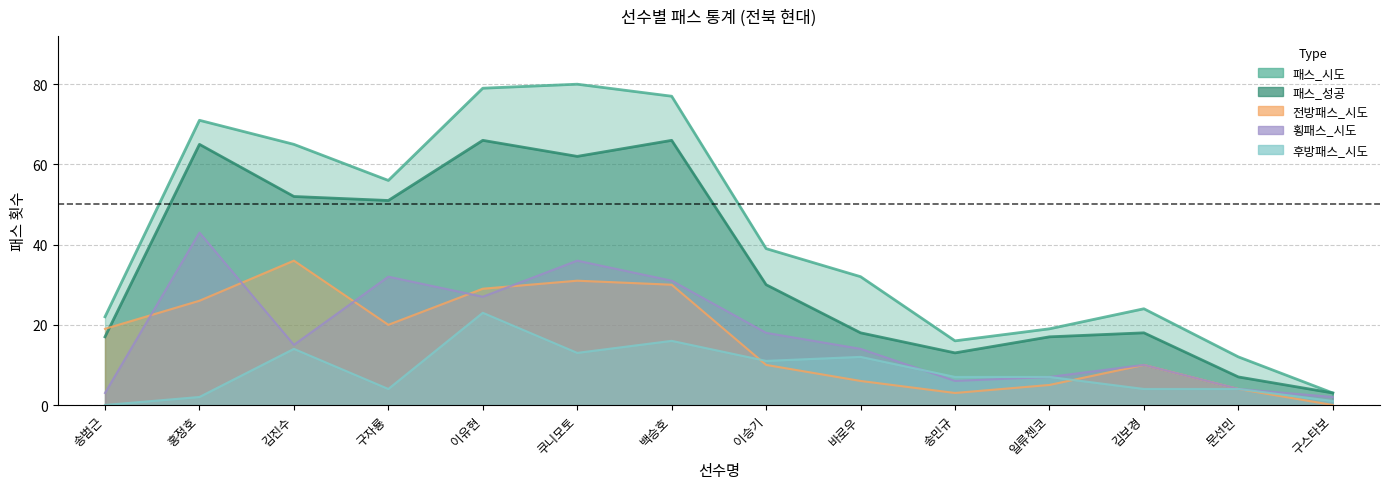

The 전방패스_시도 series shows 12 at 쿠니모토. True or false?

False